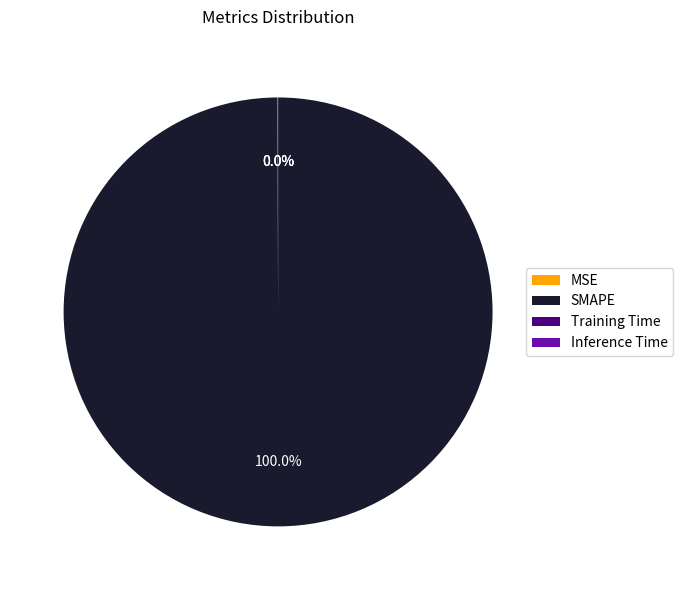

Does any single category account for the majority?

Yes